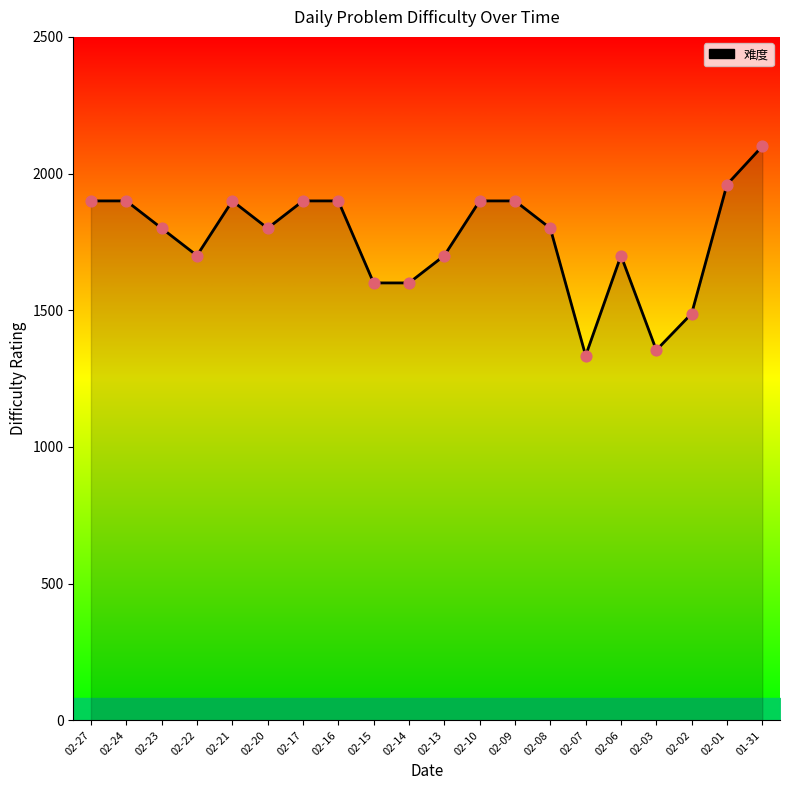

What is the change in value from 02-09 to 02-07?

-566